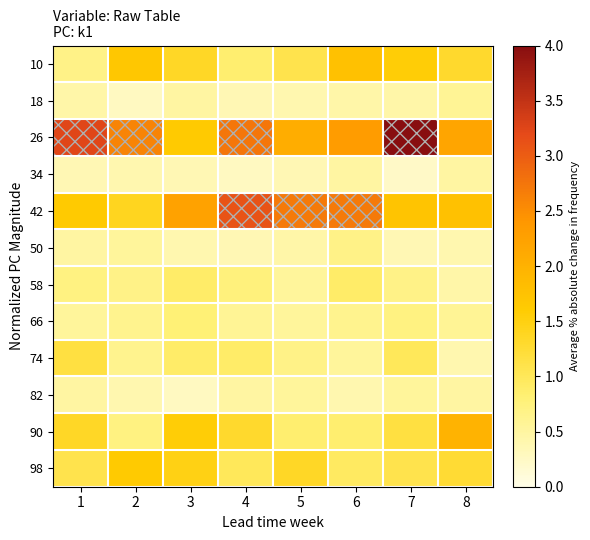

At which category does the chart reach its peak across all series?

7